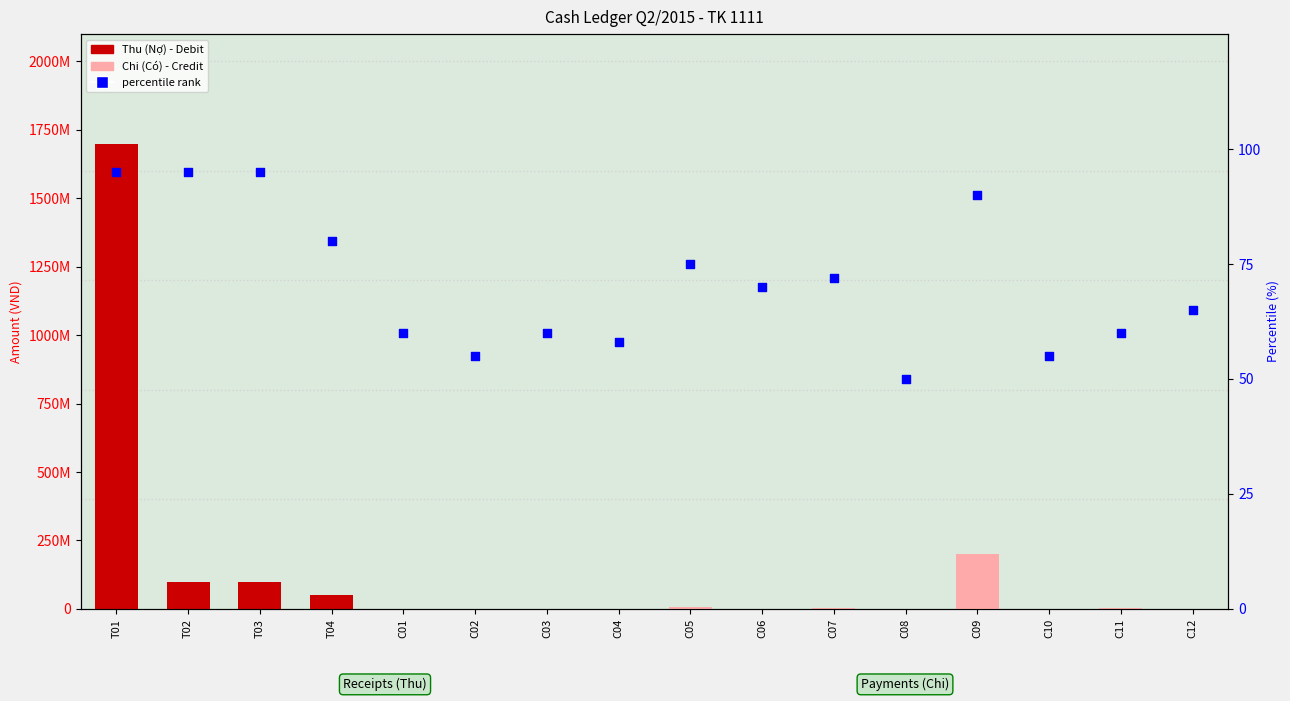

At how many categories does at least one series exceed 1469061435?

1